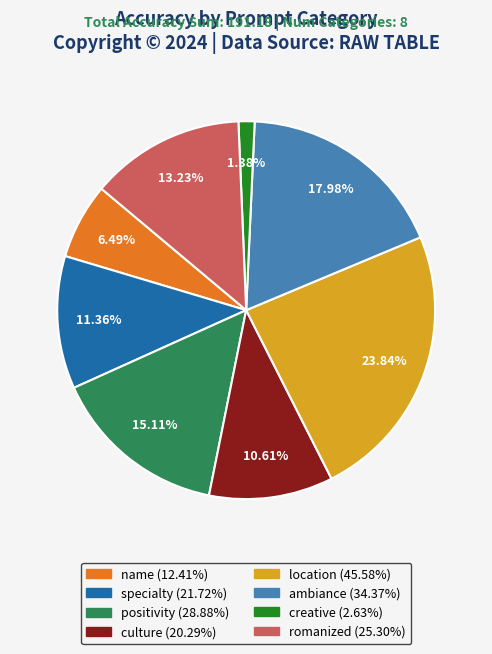

What percentage is the ambiance slice, to the nearest percent?

18%